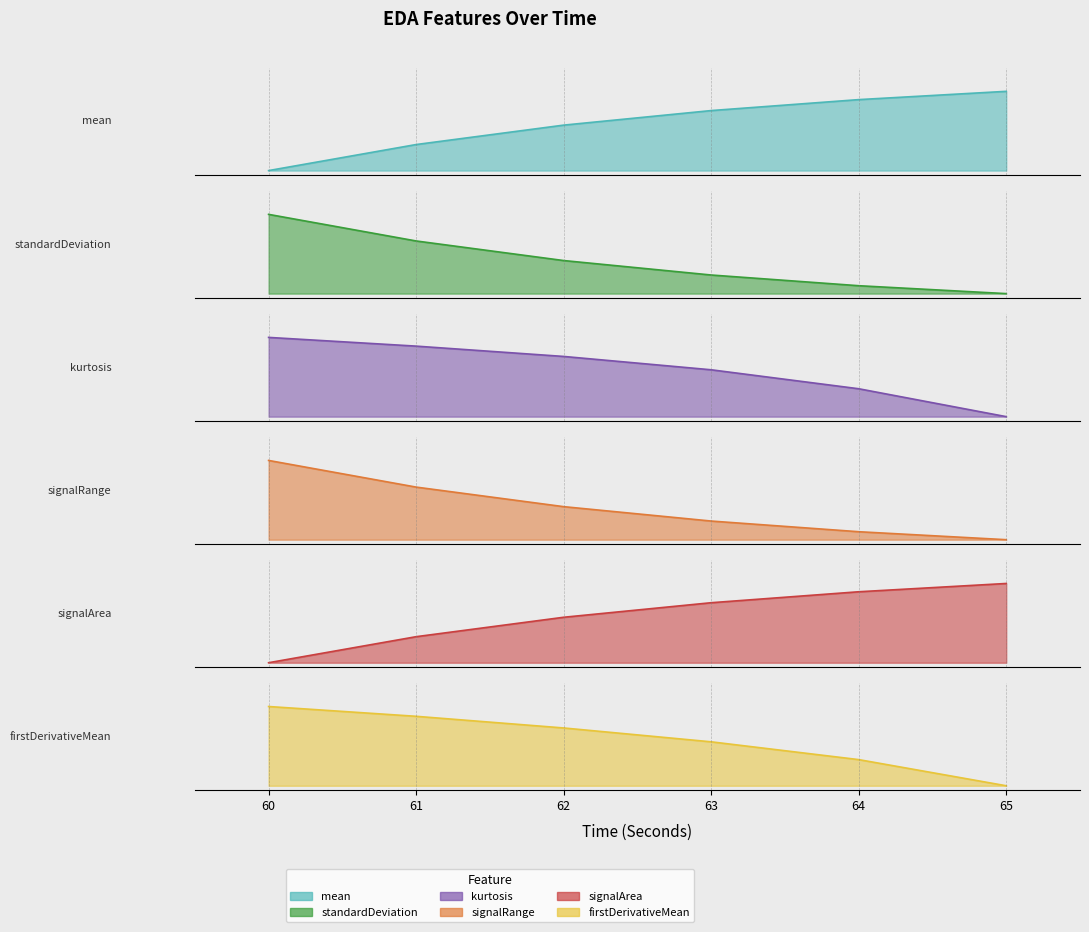

What is the sum of all firstDerivativeMean_EDA values?

3.5